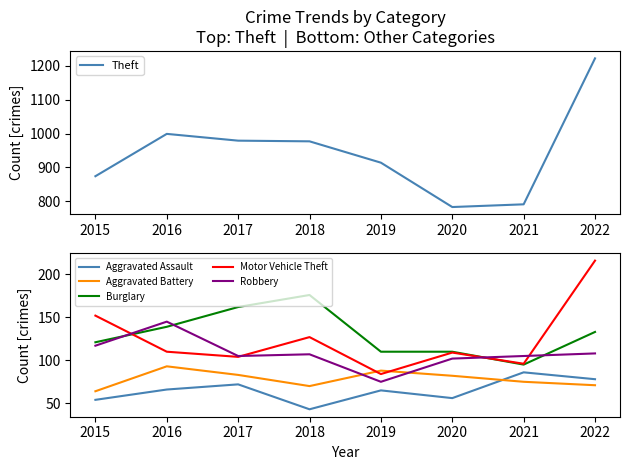

How many interior local valleys does the Theft series have?

1